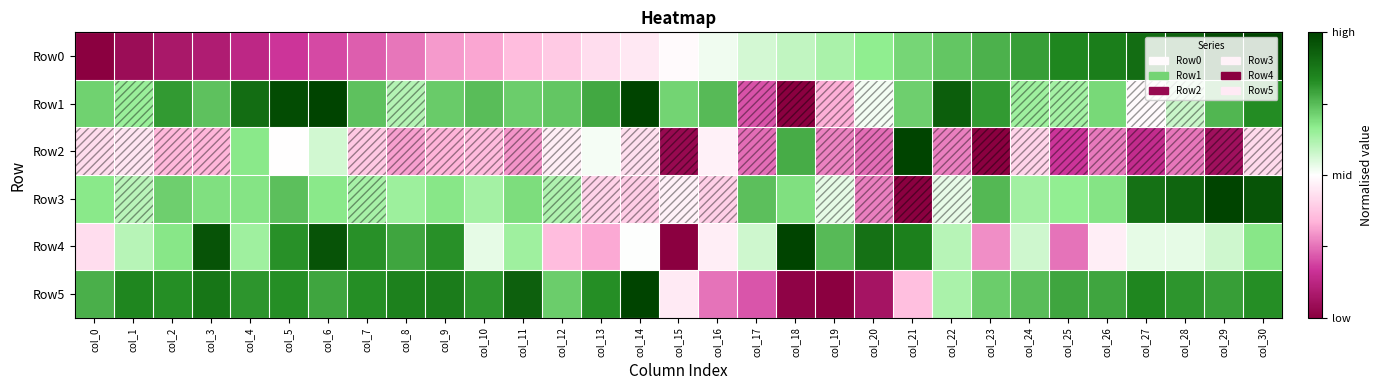

Rank the series by their maximum value, from lowest to highest.

Row0, Row1, Row2, Row3, Row4, Row5